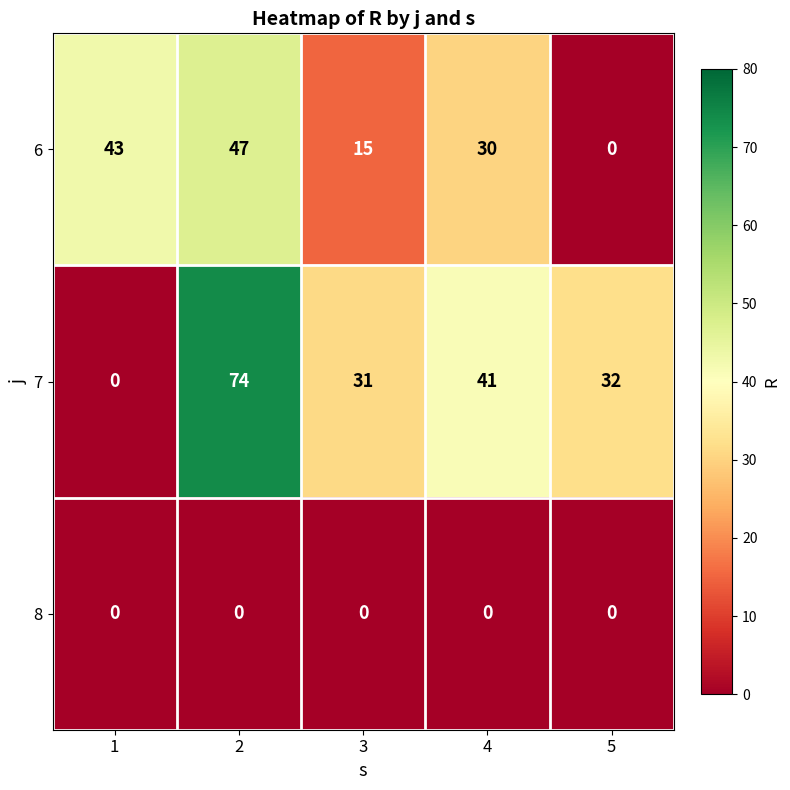

At how many categories does at least one series exceed 24?

5